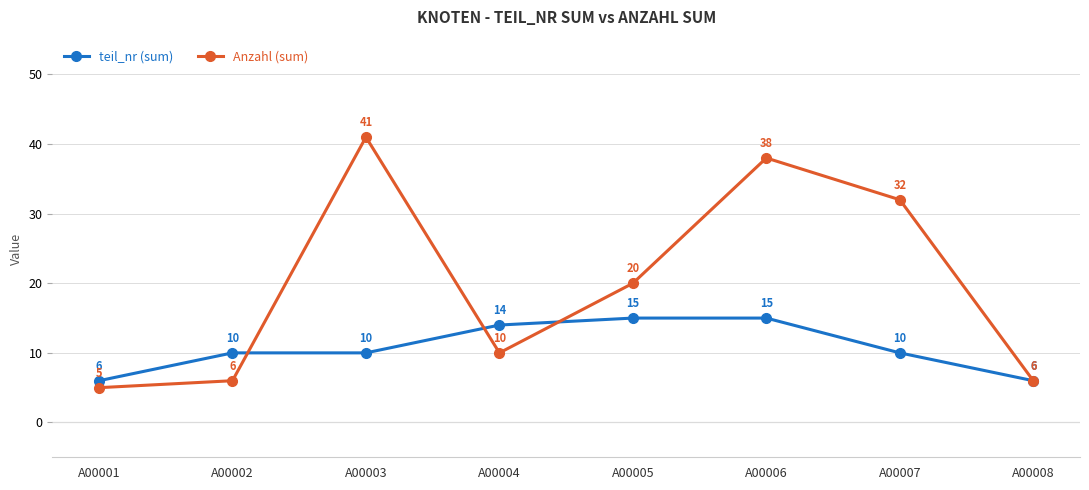

True or false: Anzahl (sum) has a value of 3 at A00002.

False